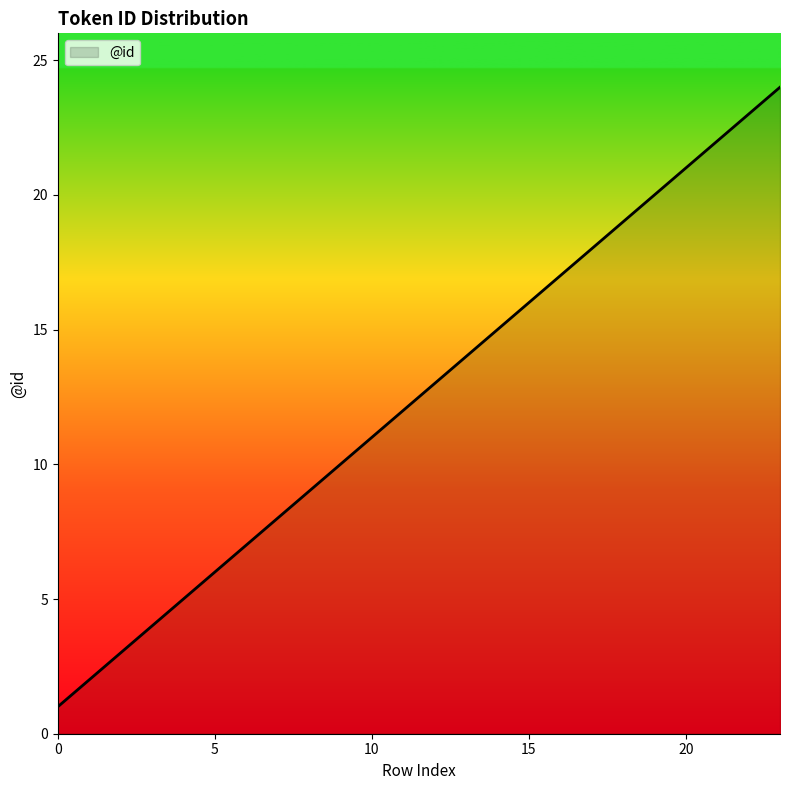

Does the chart have visible grid lines?

No